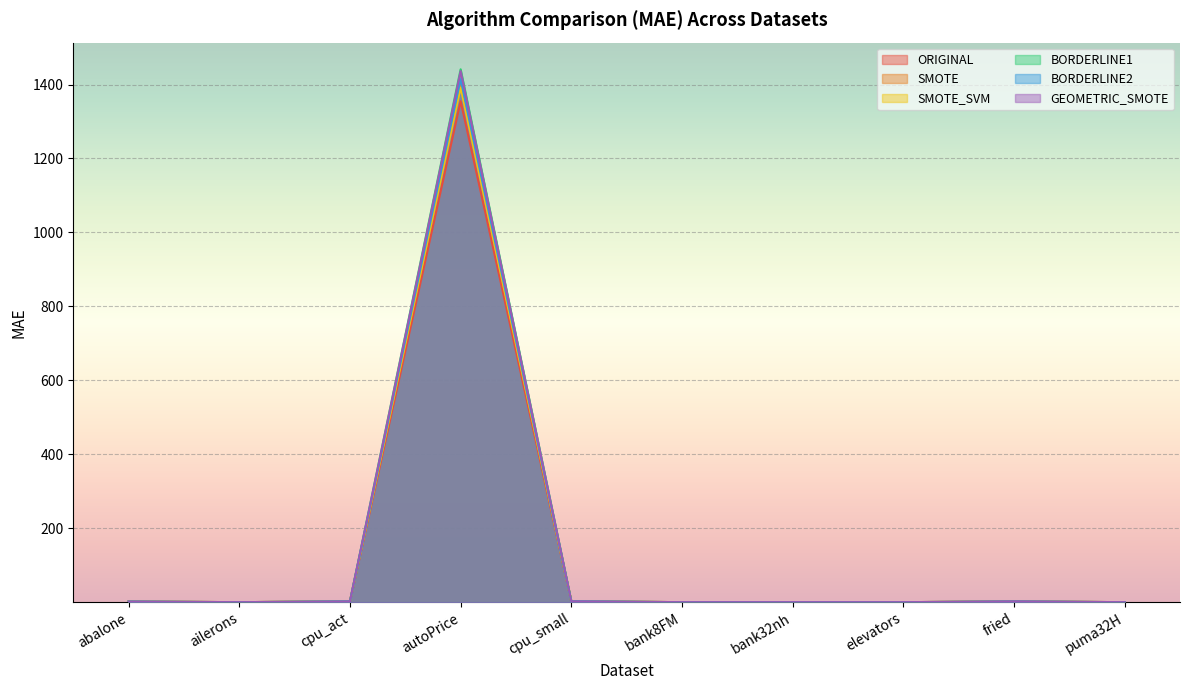

What position from the right is bank32nh?

4